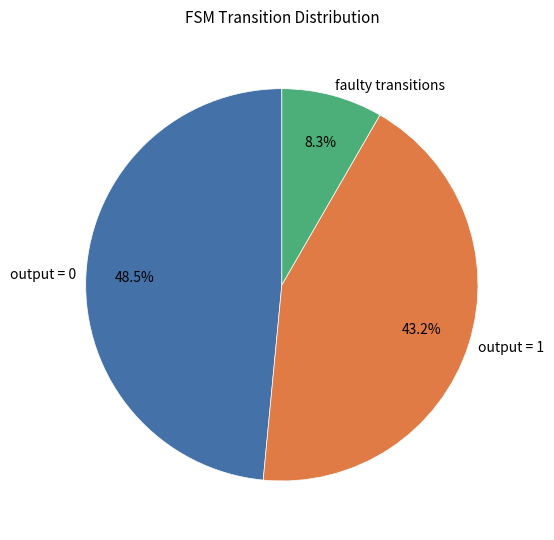

Is the sum of faulty transitions and output = 0 greater than half?

Yes